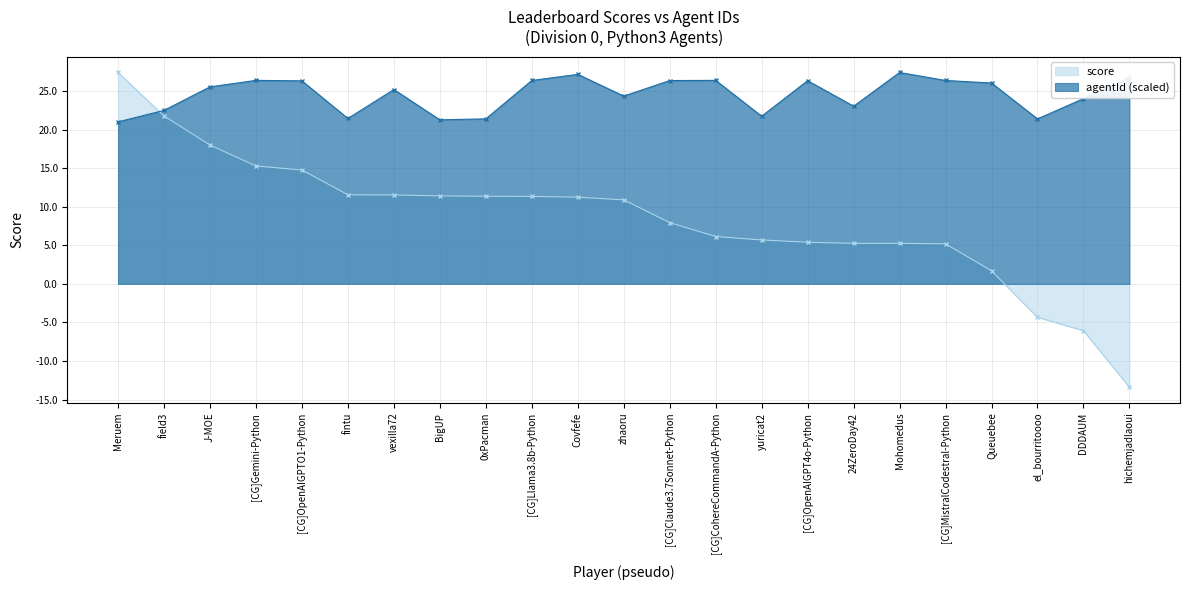

At which category is the sum across all series the highest?

Meruem